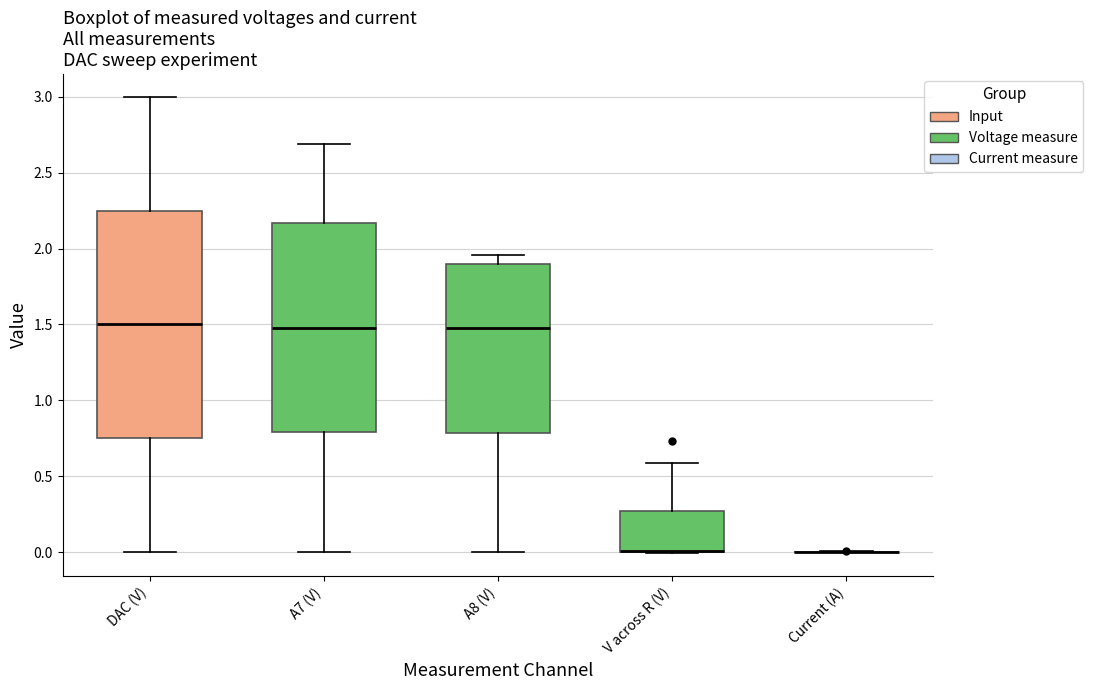

Reading left to right, transcribe this box plot: for each box, give where its median line is, the range the box spans, and where its two whiskers end, as read against the y-axis. The values are not printed on the chart, so give them approximately, as read against the axis.

DAC (V): median 1.50, box 0.75 to 2.25, whiskers 0.00 to 3.00
A7 (V): median 1.50, box 0.80 to 2.15, whiskers 0.00 to 2.70
A8 (V): median 1.50, box 0.80 to 1.90, whiskers 0.00 to 1.95
V across R (V): median 0.00 (drawn on the box's lower edge), box 0.00 to 0.25, whiskers 0.00 to 0.60
Current (A): box collapsed to a line at 0.00, whiskers 0.00 to 0.00